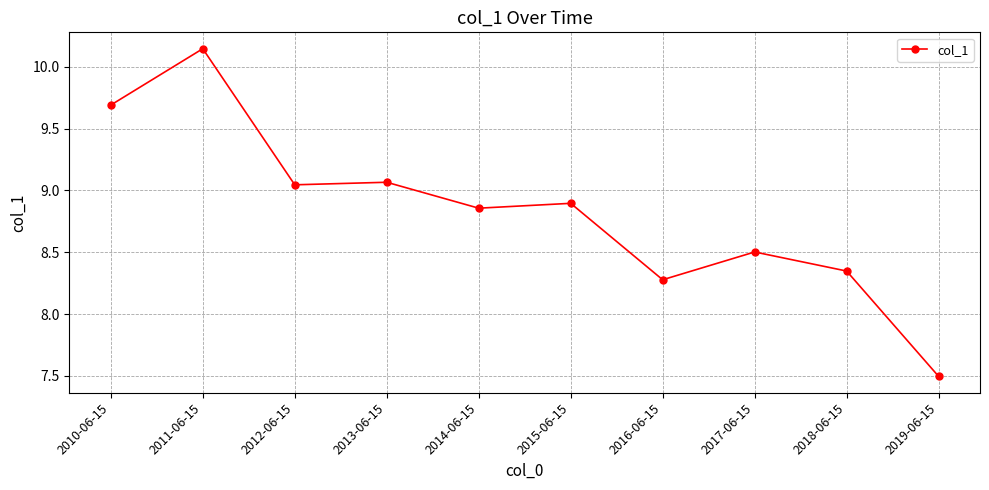

What is the sum of all values?

88.3